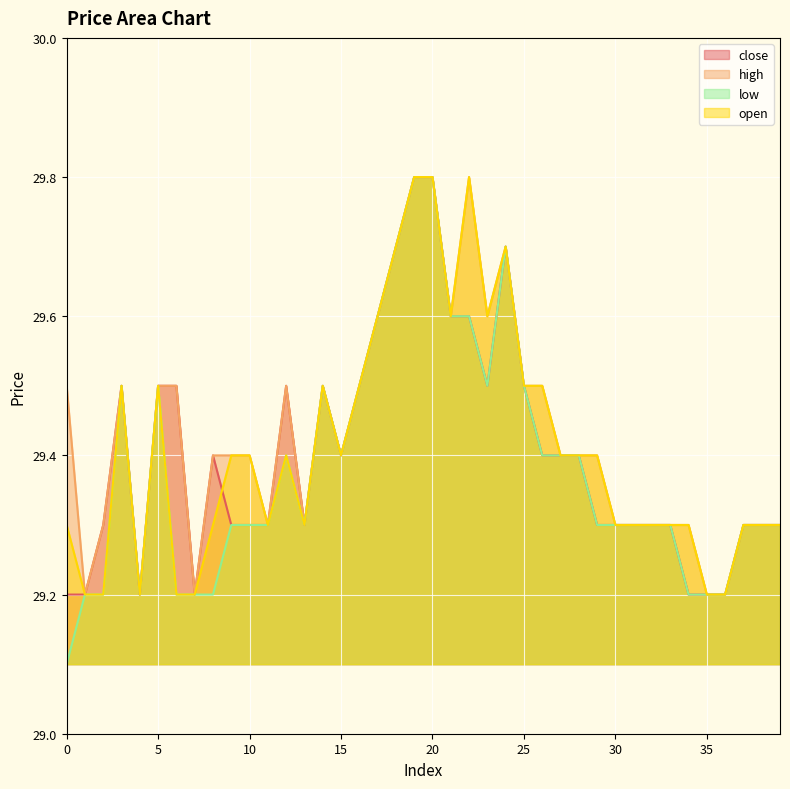

What is the difference between the maximum and minimum values in the low series?

0.7